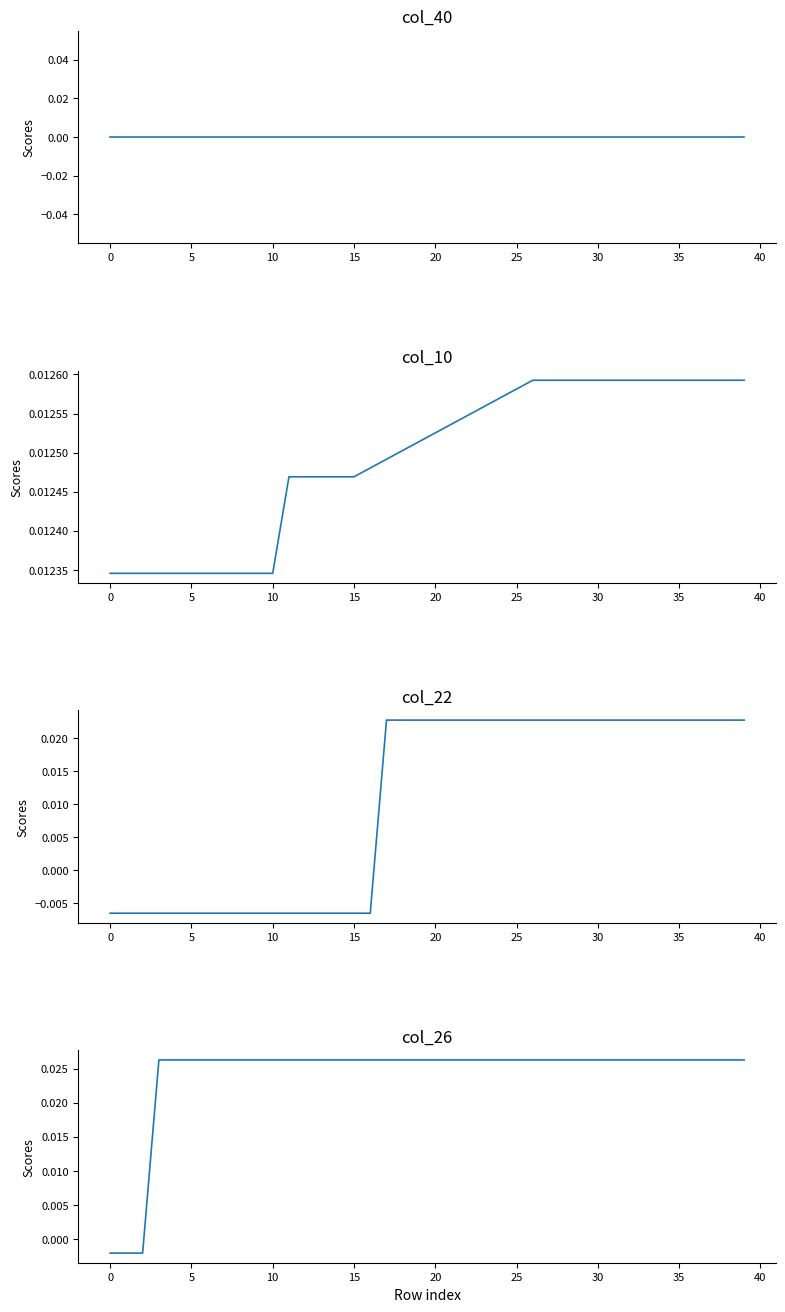

Which series has the widest spread of values?

col_22